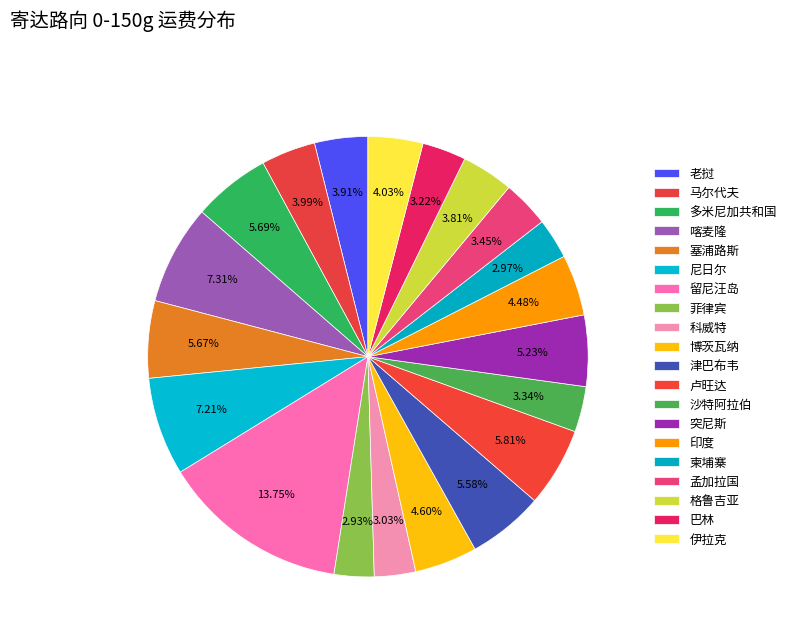

The 印度 slice represents 4% of the pie. True or false?

True